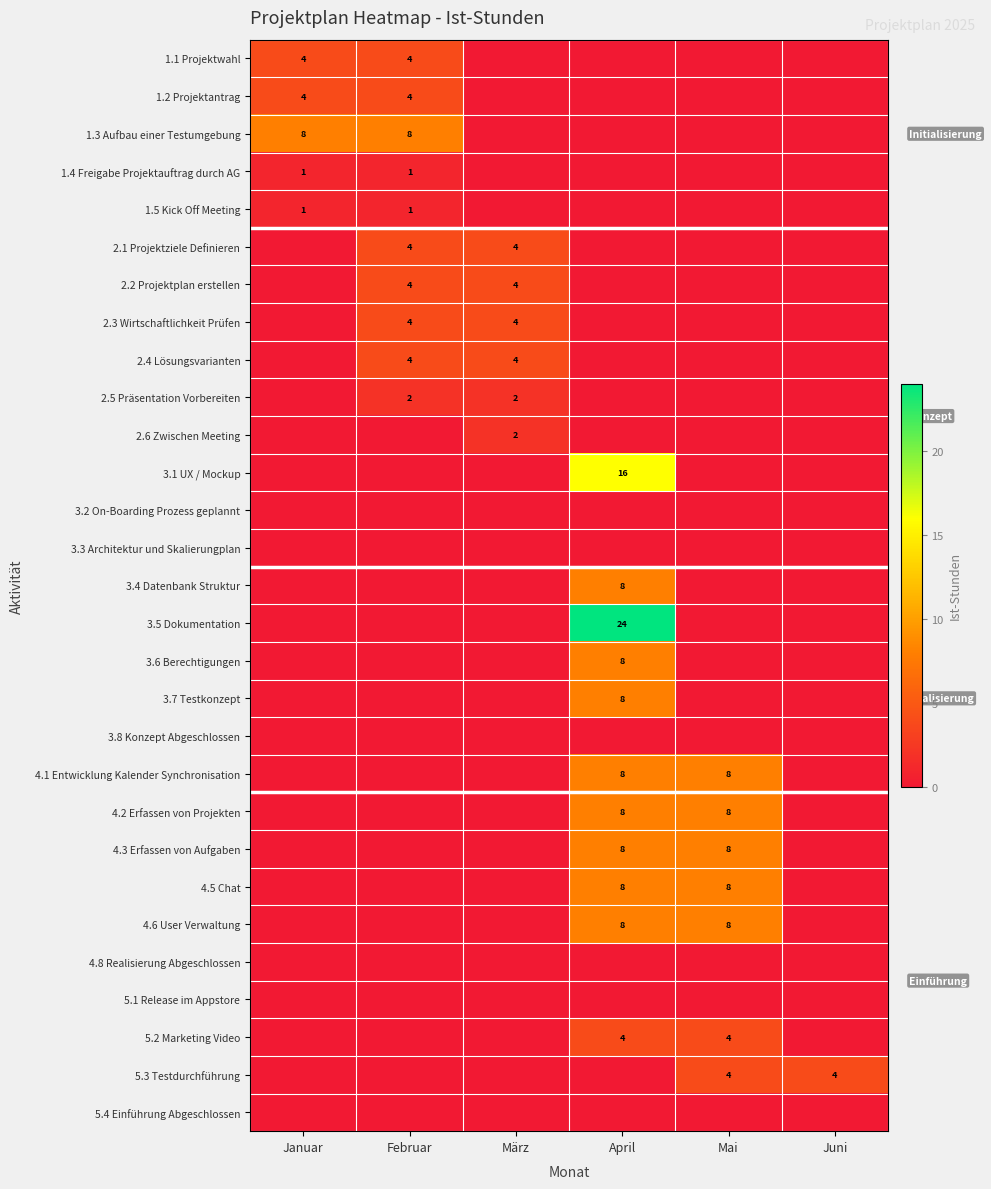

What is the greatest value displayed?

24